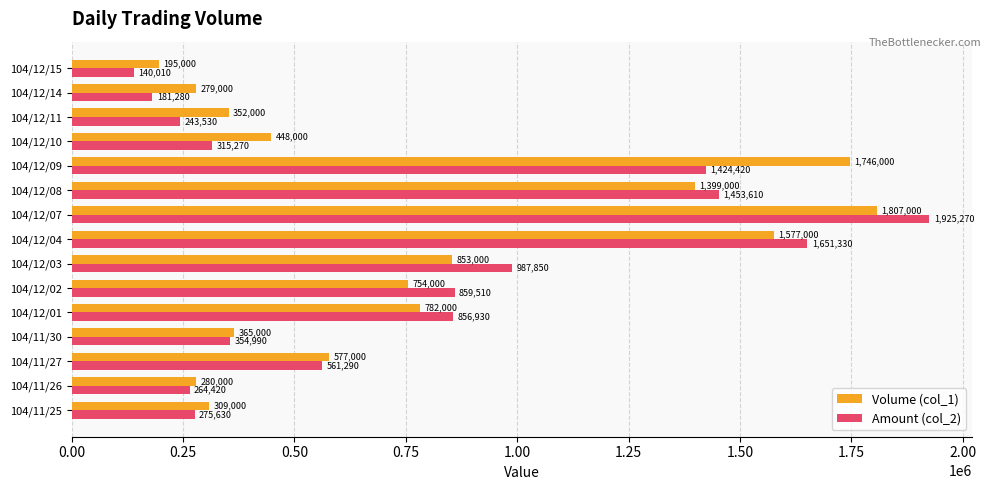

What is the average value of the Volume (col_1) series?

781533